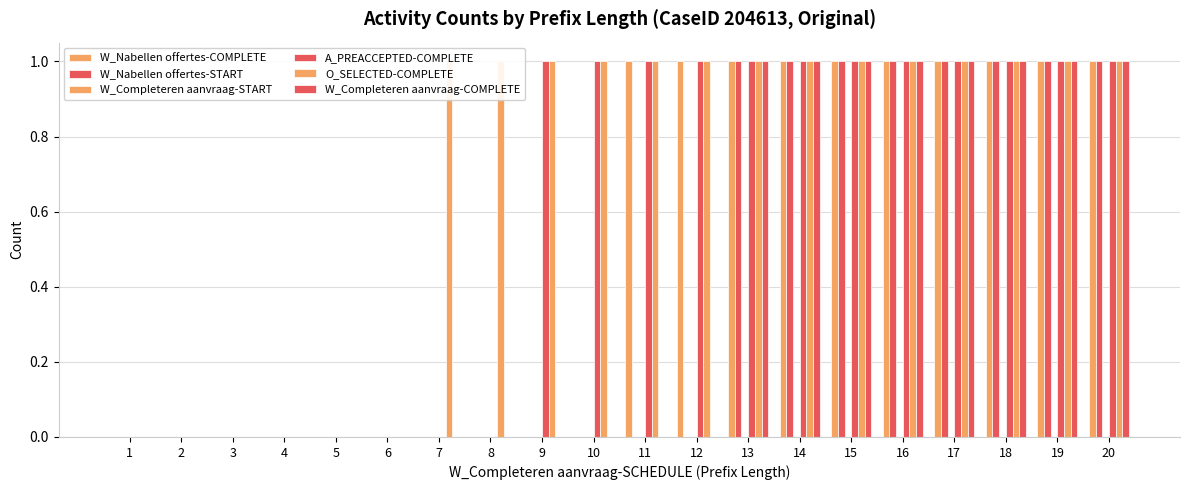

Which series has the widest spread of values?

W_Nabellen offertes-COMPLETE